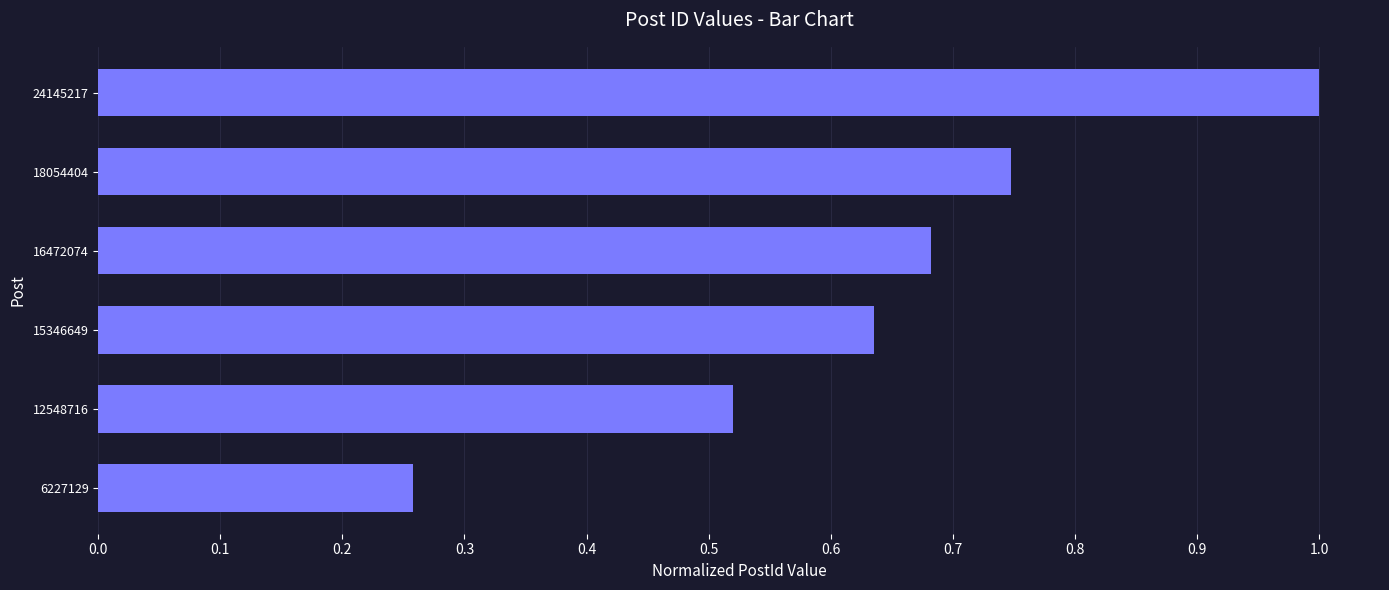

What is the sum of the values at 18054404 and 6227129?

1.0